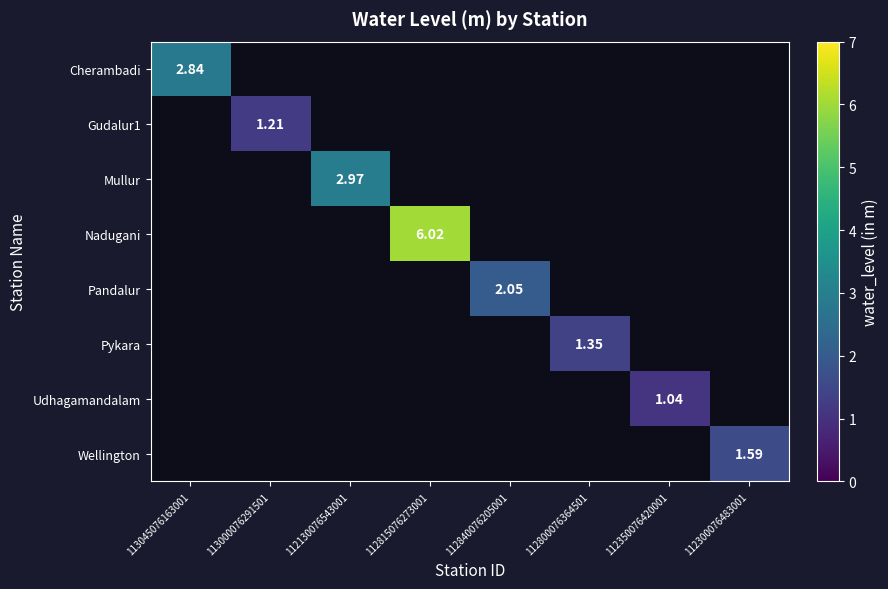

What is the smallest value displayed?

1.0